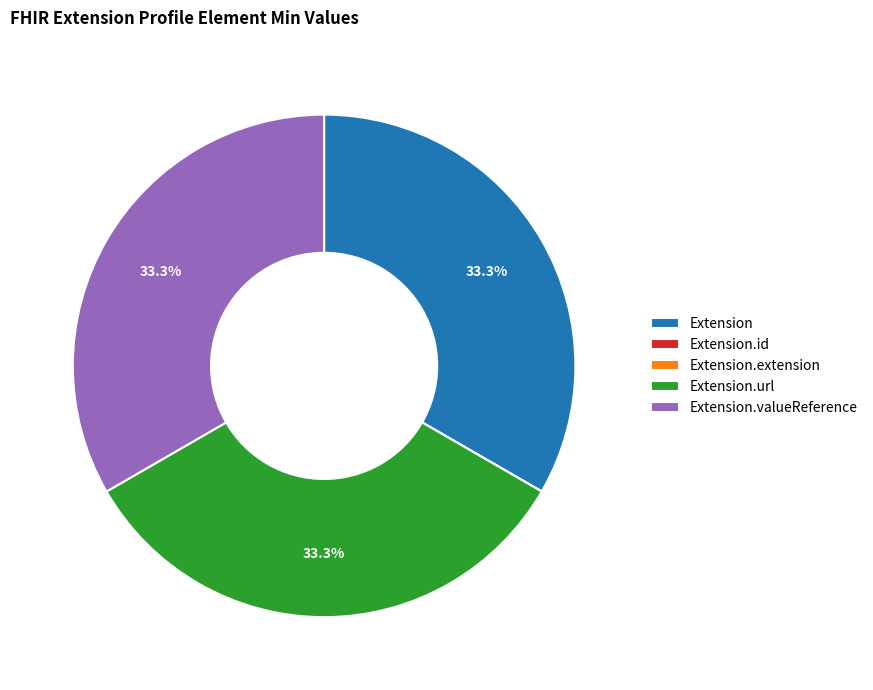

Does Extension.valueReference represent more than half of the total?

No